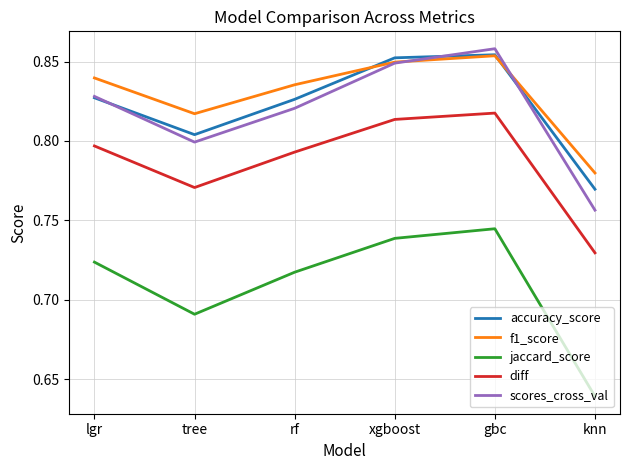

True or false: f1_score has more than 0 interior local peaks.

True